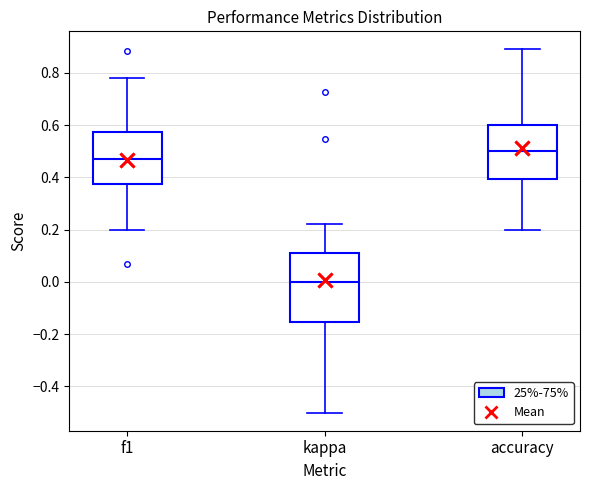

Which box's median line is the lowest?

kappa